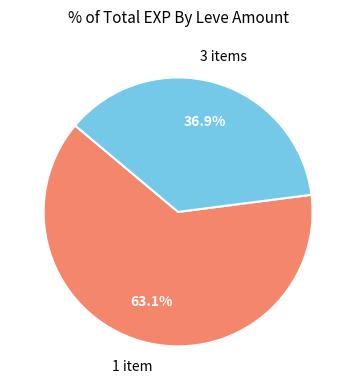

Does any single category account for the majority?

Yes